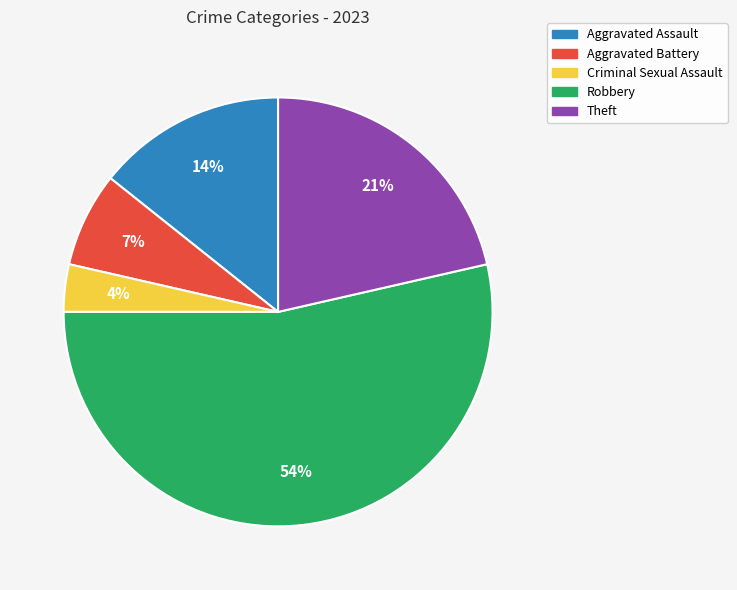

Count the number of slices in the pie.

5